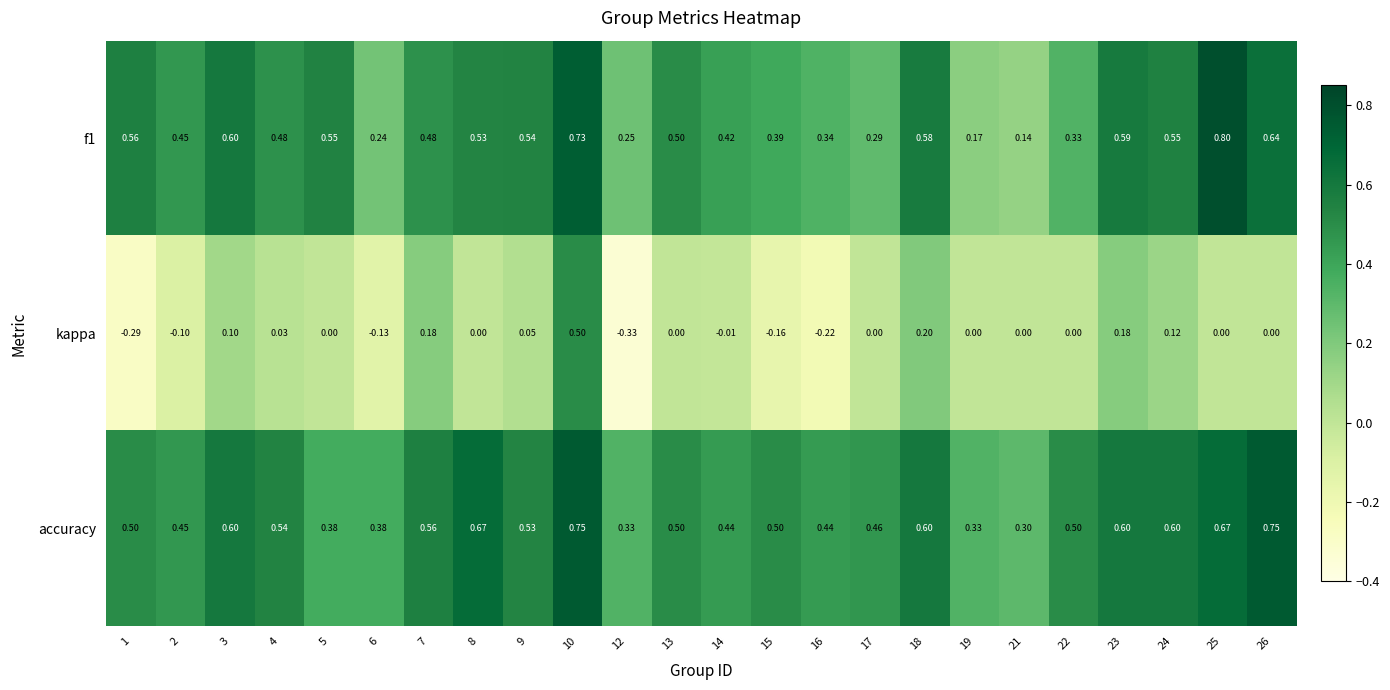

List the series in order of their peak value, highest first.

f1, accuracy, kappa